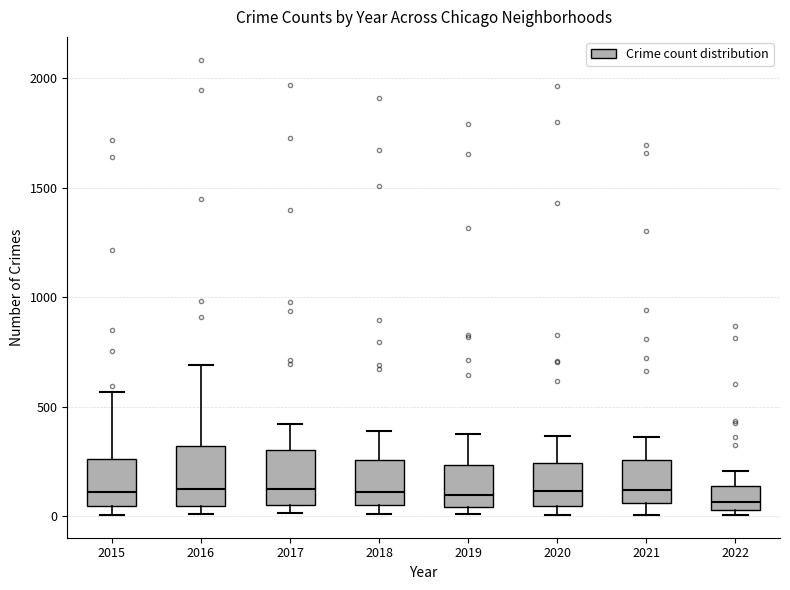

Reading left to right, transcribe this box plot: for each box, give where its median line is, the range the box spans, and where its two whiskers end, as read against the y-axis. The values are not printed on the chart, so give them approximately, as read against the axis.

2015: median 100, box 50 to 250, whiskers 0 to 550
2016: median 150, box 50 to 300, whiskers 0 to 700
2017: median 100, box 50 to 300, whiskers 0 to 400
2018: median 100, box 50 to 250, whiskers 0 to 400
2019: median 100, box 50 to 250, whiskers 0 to 400
2020: median 100, box 50 to 250, whiskers 0 to 350
2021: median 100, box 50 to 250, whiskers 0 to 350
2022: median 50 (just above the box's lower edge), box 50 to 150, whiskers 0 to 200